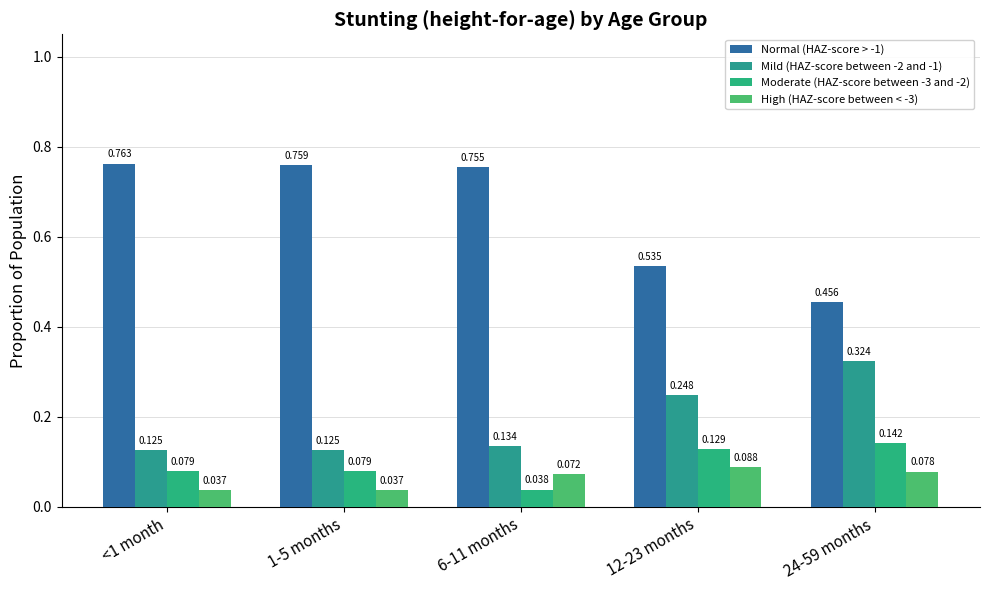

At 1-5 months, list the series in order from largest to smallest.

Normal (HAZ-score > -1), Mild (HAZ-score between -2 and -1), Moderate (HAZ-score between -3 and -2), High (HAZ-score between < -3)